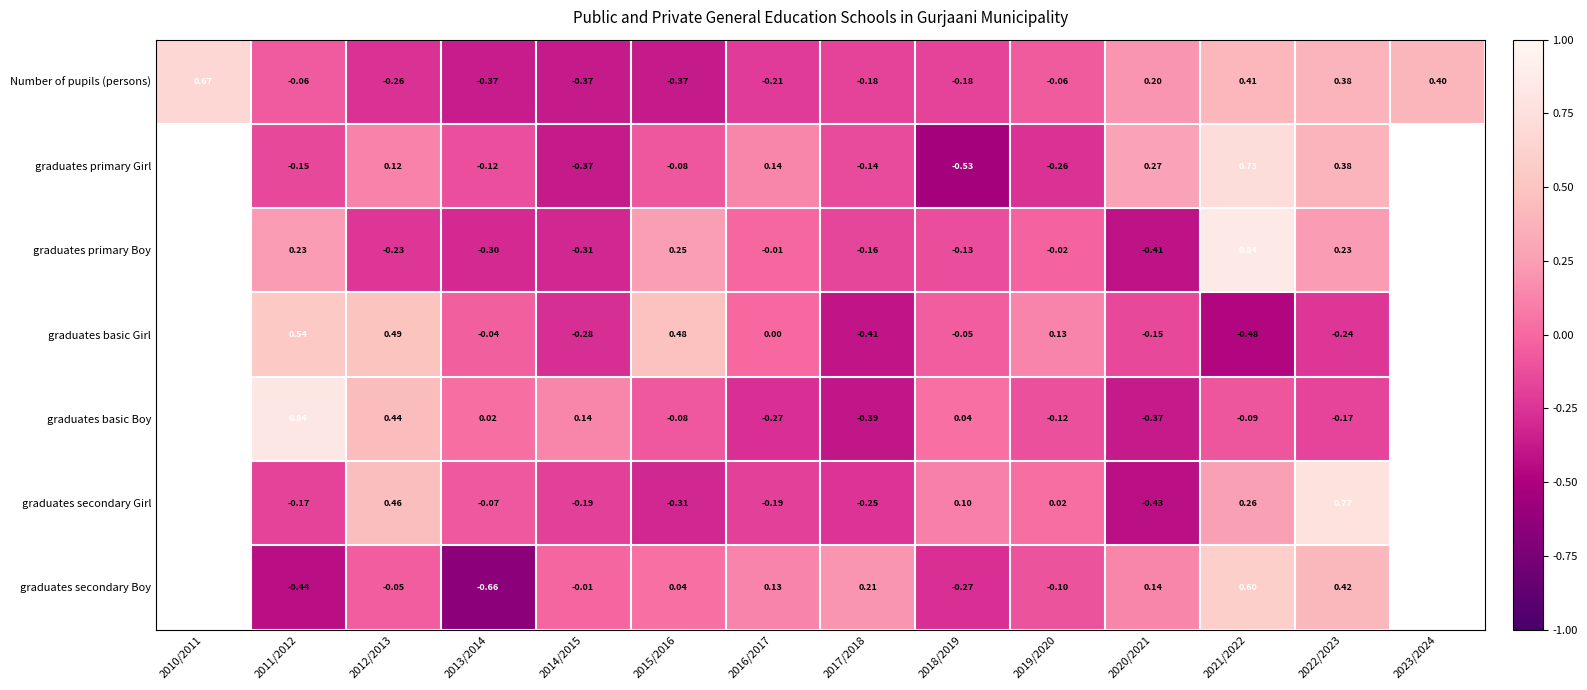

Which series changed the most between 2012/2013 and 2018/2019?

graduates primary Girl